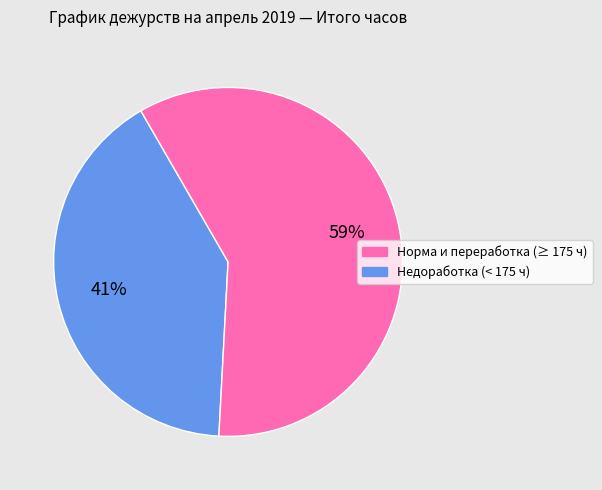

Is there any slice that represents more than half of the pie?

Yes